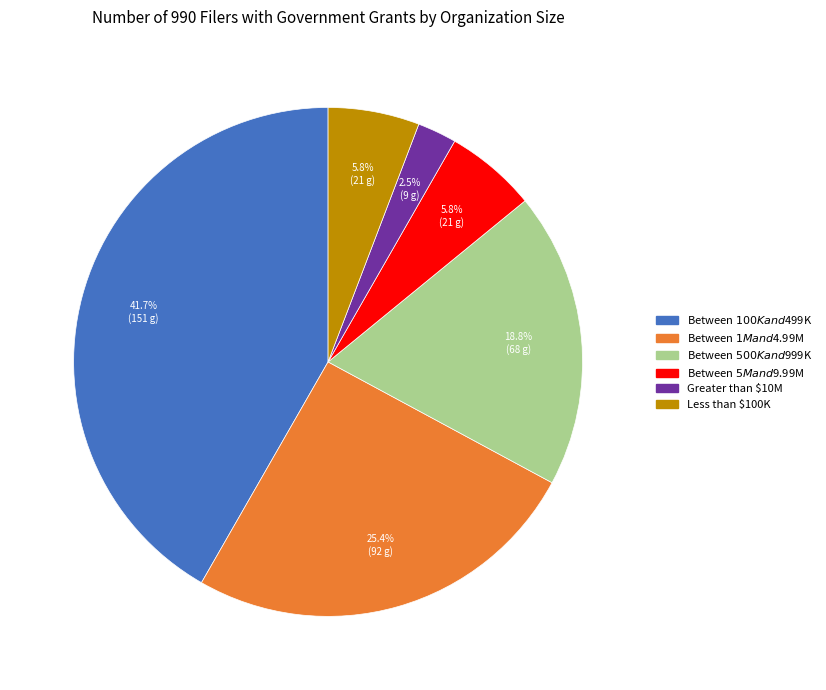

Combined, what portion of the pie is Between $100K and $499K and Less than $100K?

47.5%